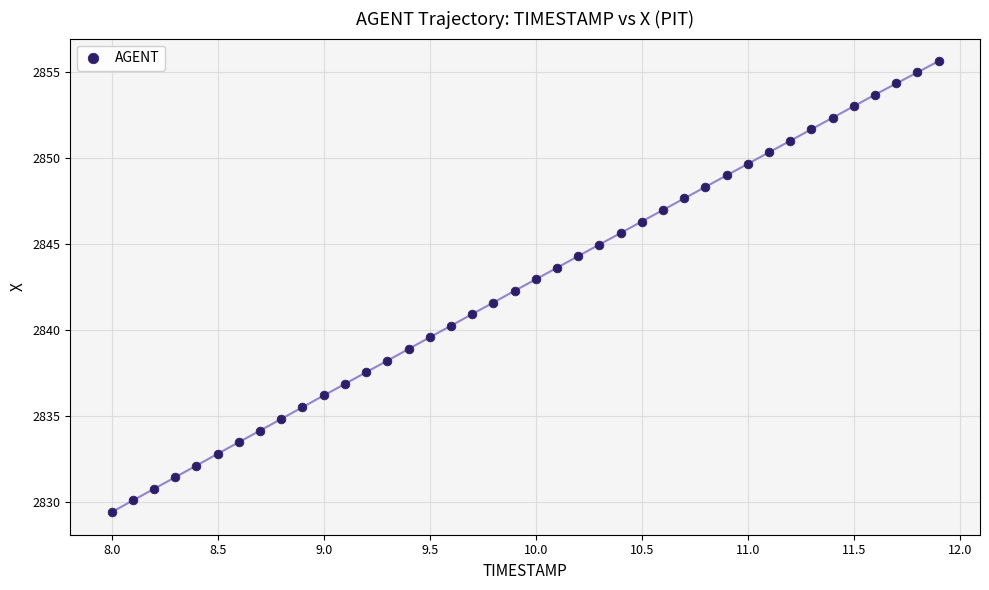

What is the range of X values (max minus min)?

3.9